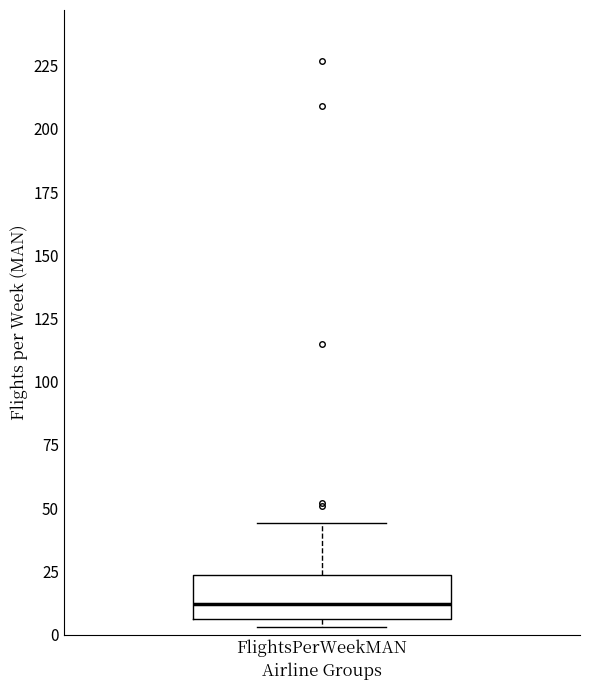

Read this box plot against the y-axis: the position of the median line, the range covered by the box, and the ends of both whiskers. The values are not printed on the chart, so give them approximately, as read against the axis.

median 10, box 5 to 25, whiskers 5 (just below the box's lower edge) to 45